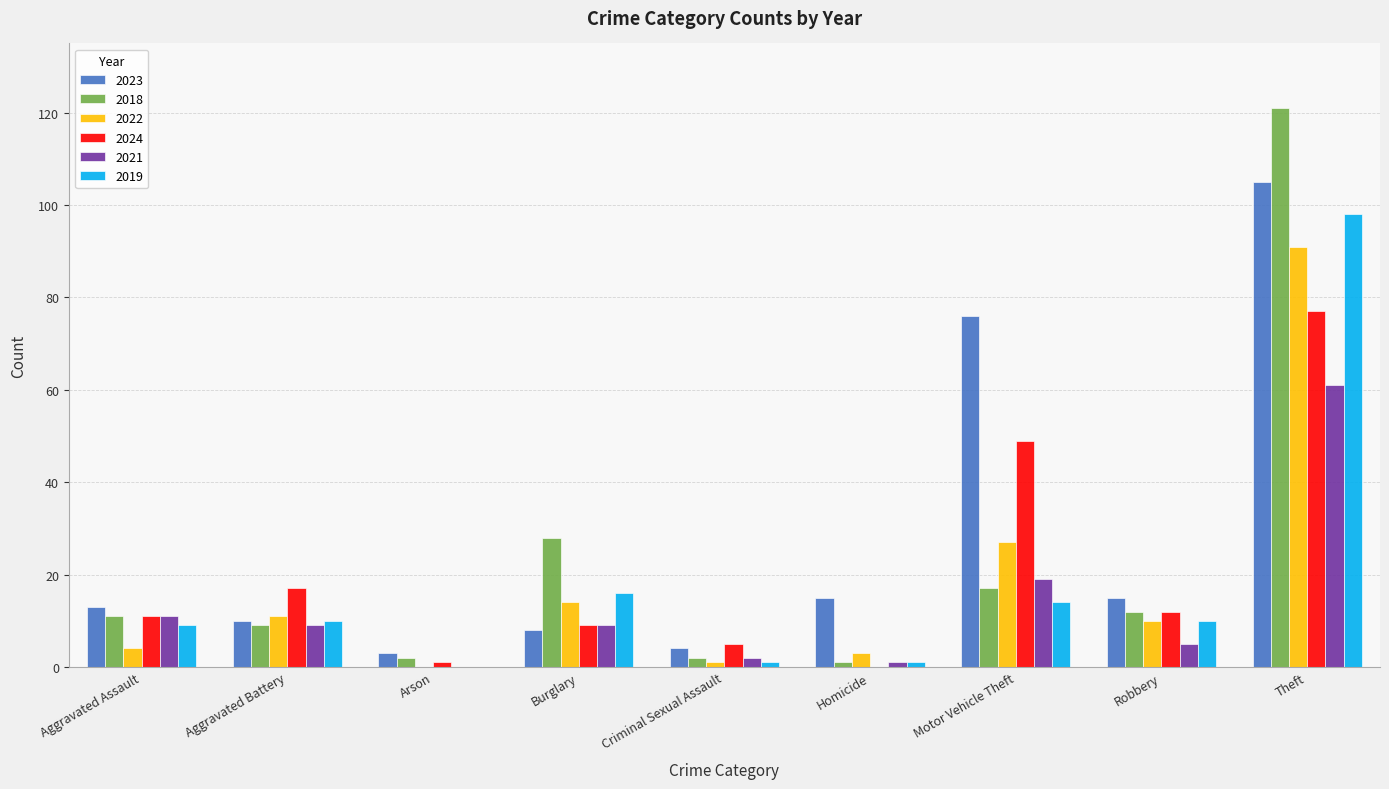

Which label corresponds to the largest value in the chart?

Theft